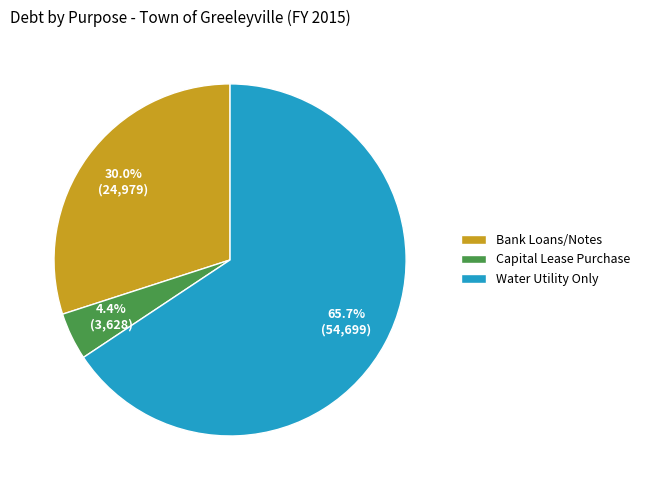

What is the ratio of the value at Bank Loans/Notes to the value at Water Utility Only?

0.5